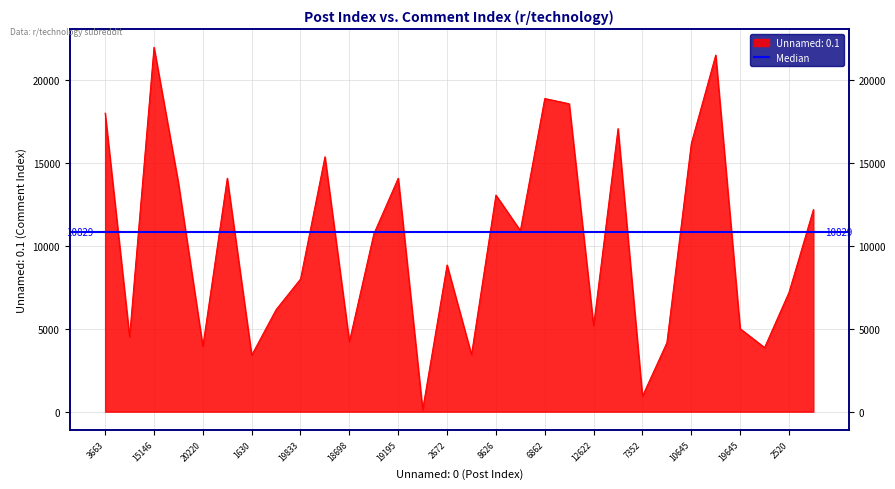

How many distinct data groups are displayed?

1